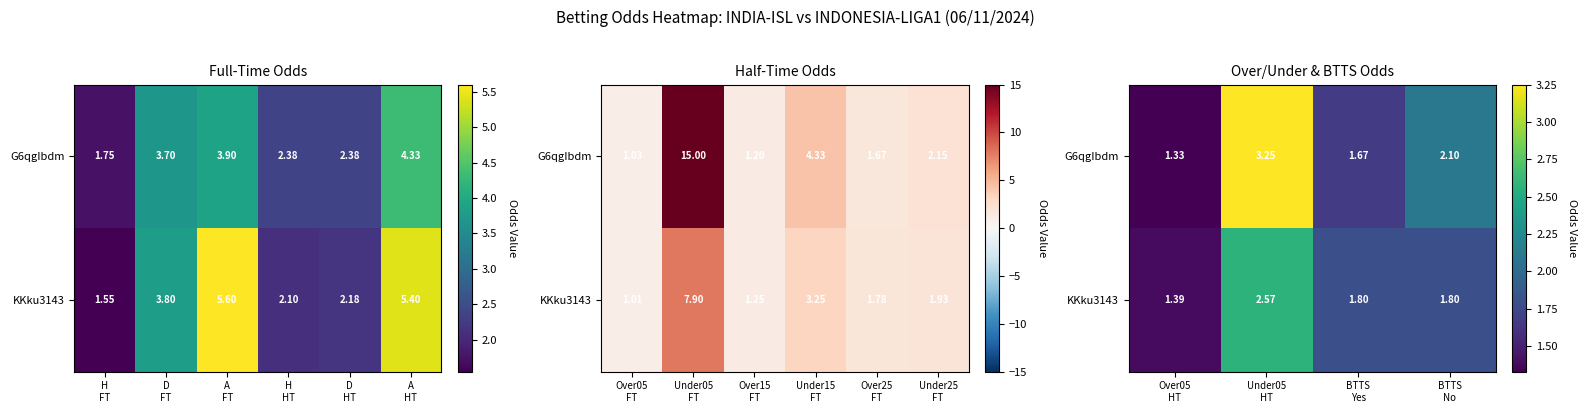

Count the number of categories in the chart.

4